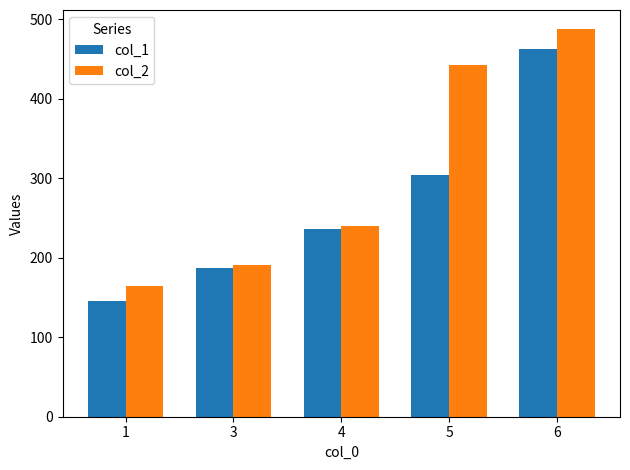

What is the sum of all col_1 values?

1335.1